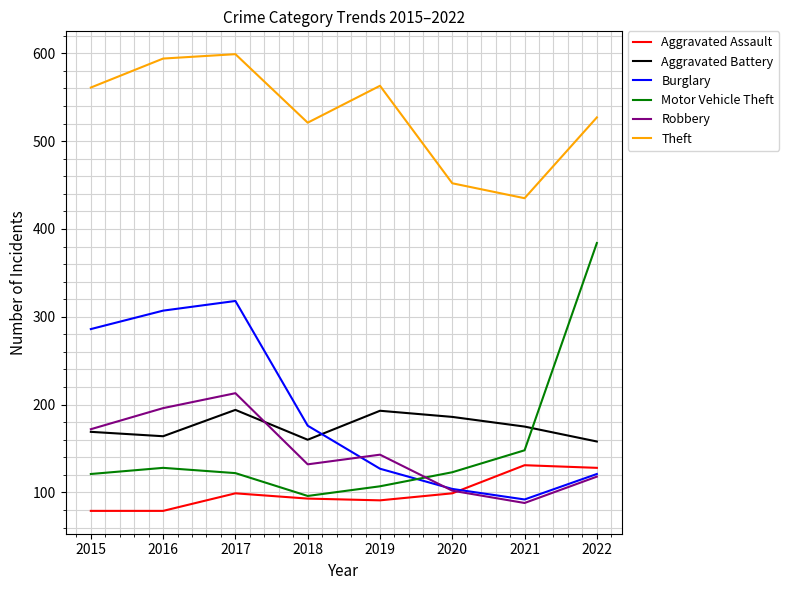

Which series has the widest spread of values?

Motor Vehicle Theft